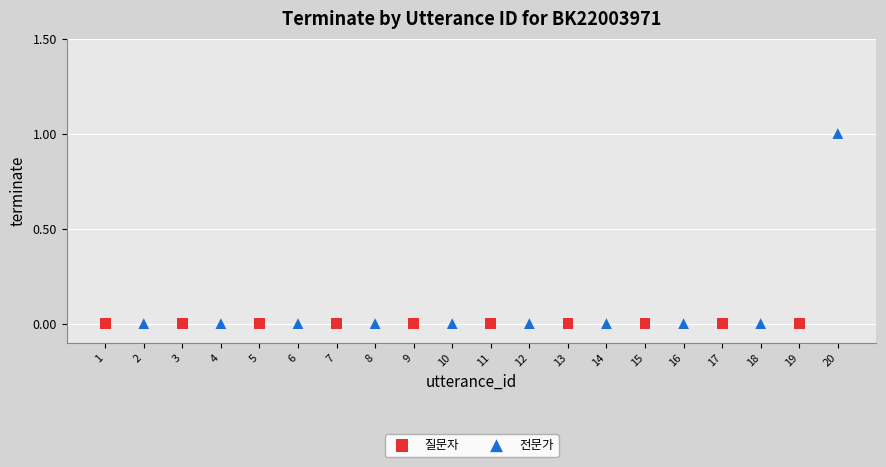

Which series reaches the maximum Y coordinate?

전문가